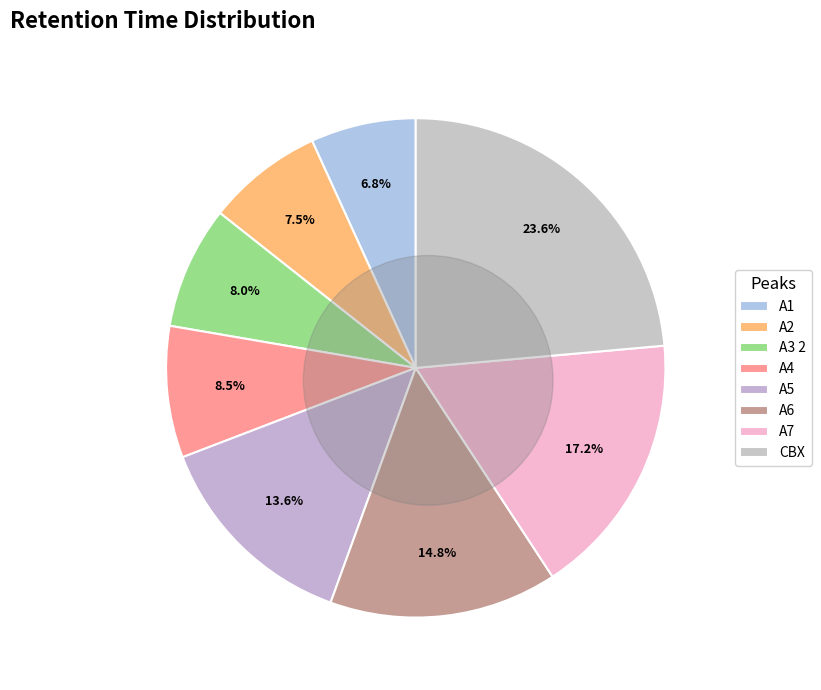

What is the largest slice in the pie chart?

CBX